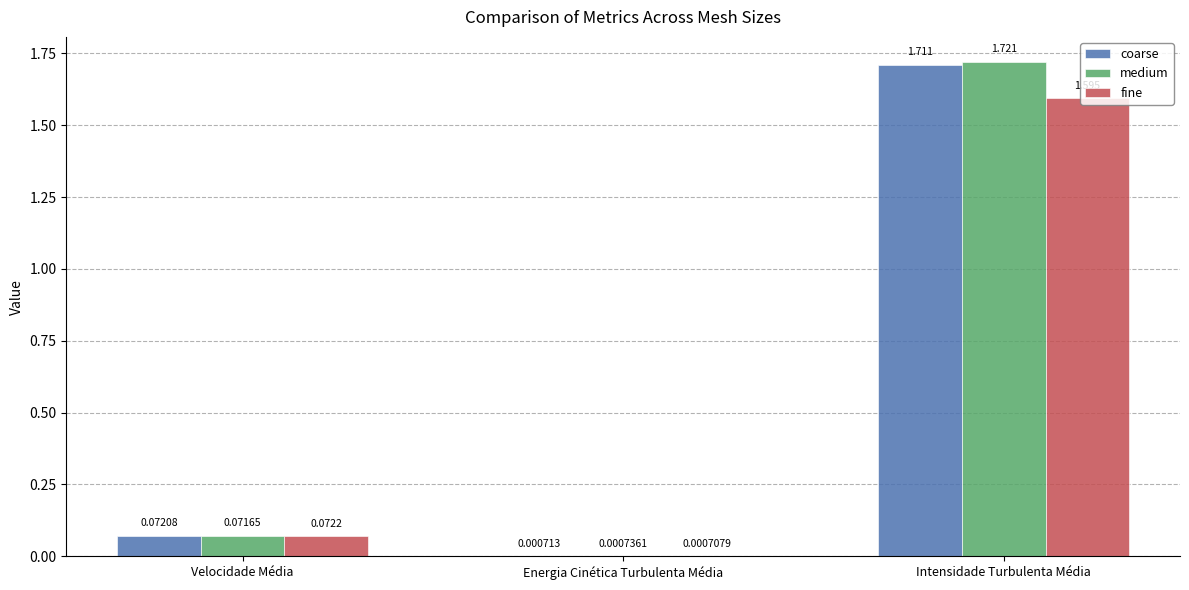

Which series changed the most between Energia Cinética Turbulenta Média and Intensidade Turbulenta Média?

medium